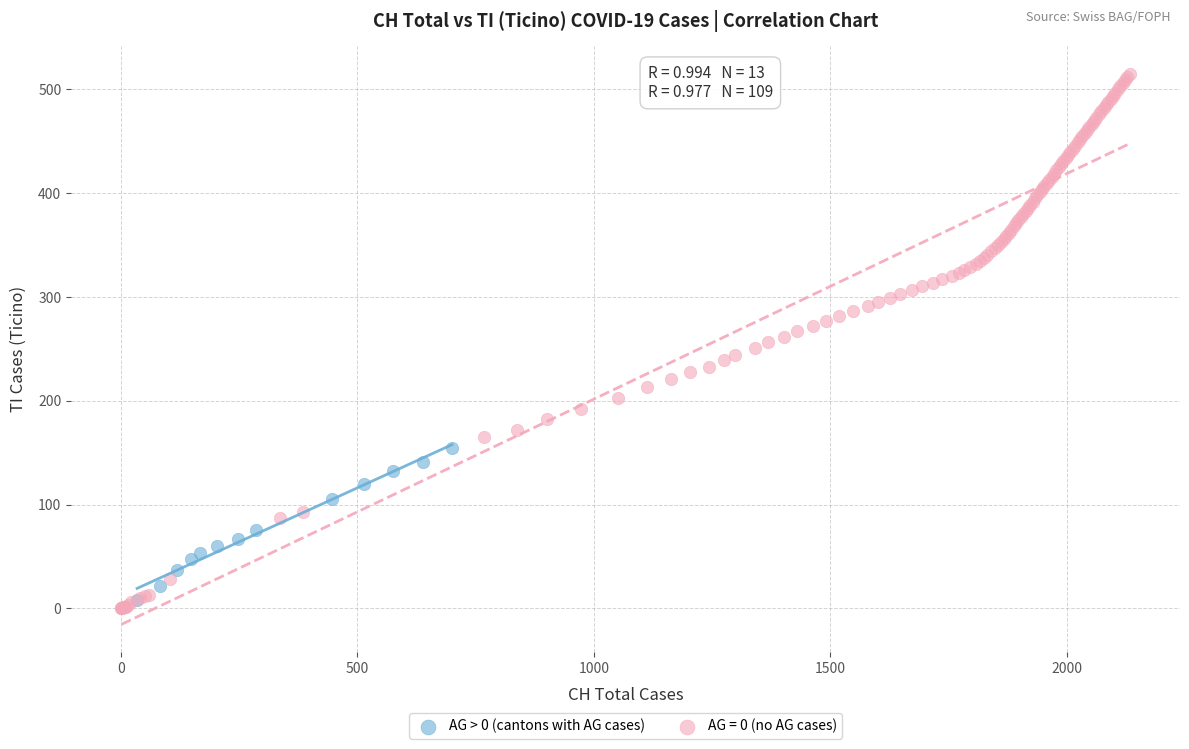

Which series reaches the maximum Y coordinate?

AG = 0 (no AG cases)